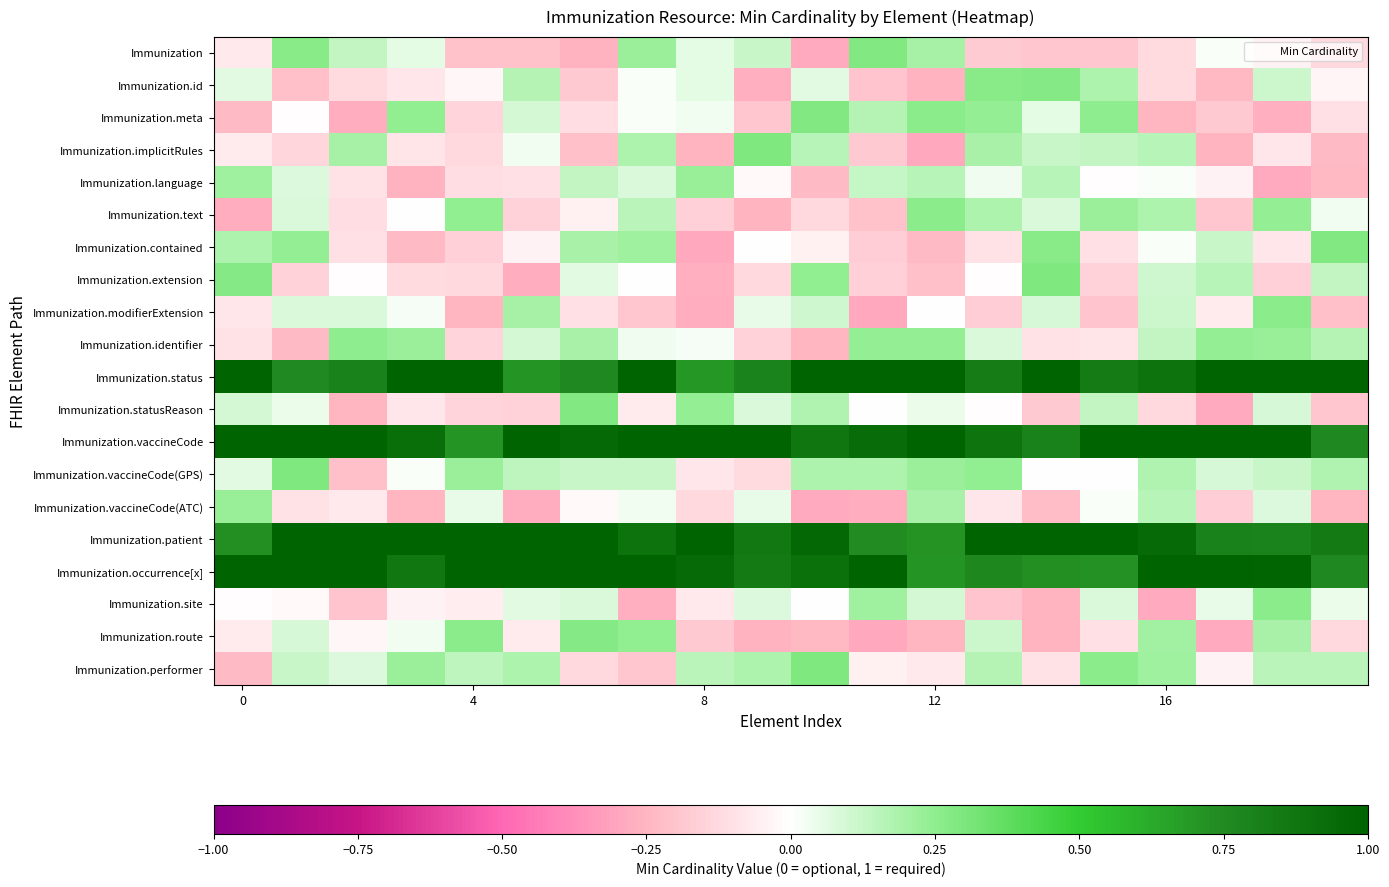

How many categories are shown in the chart?

20